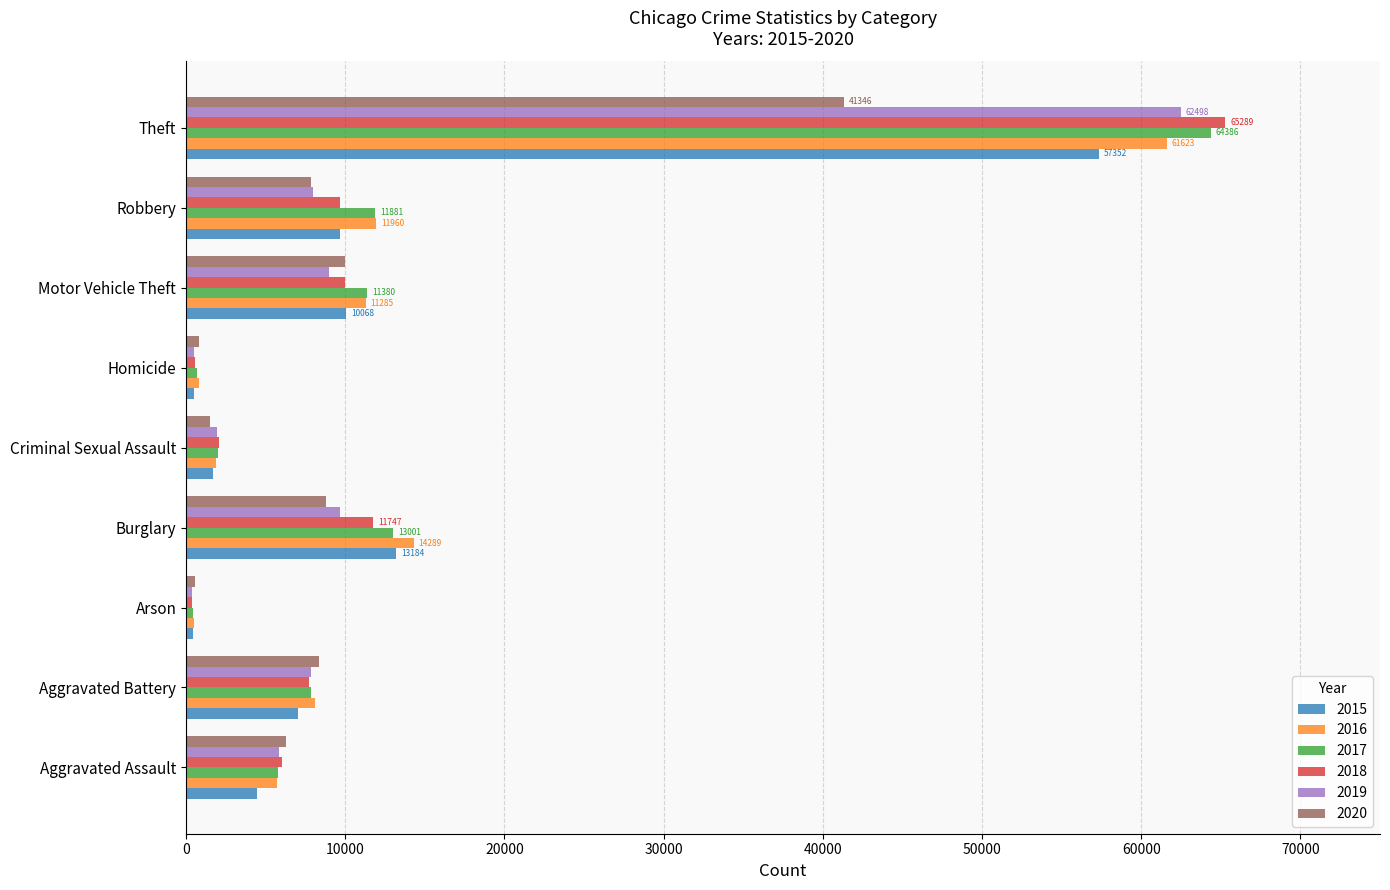

What is the average value of the 2015 series?

11599